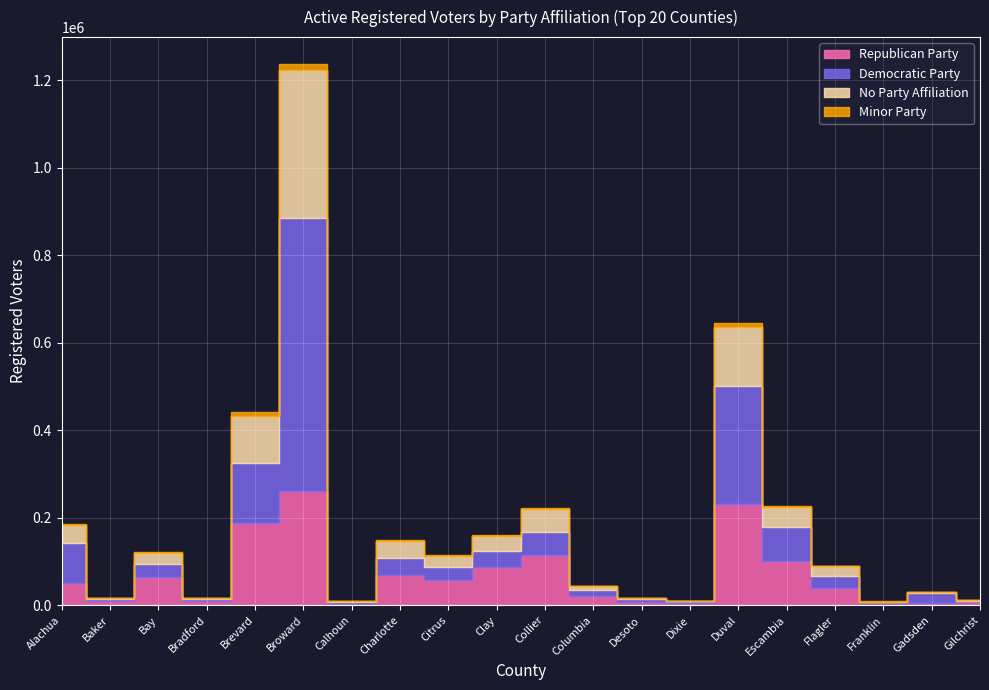

True or false: No Party Affiliation and Democratic Party cross at least once.

False